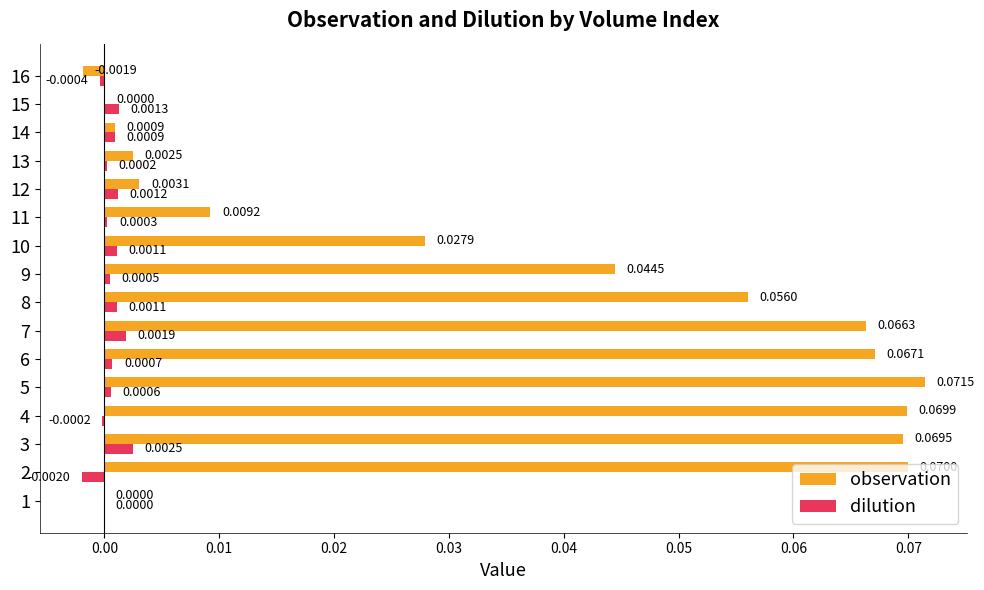

What are all the series names shown in the legend?

observation, dilution